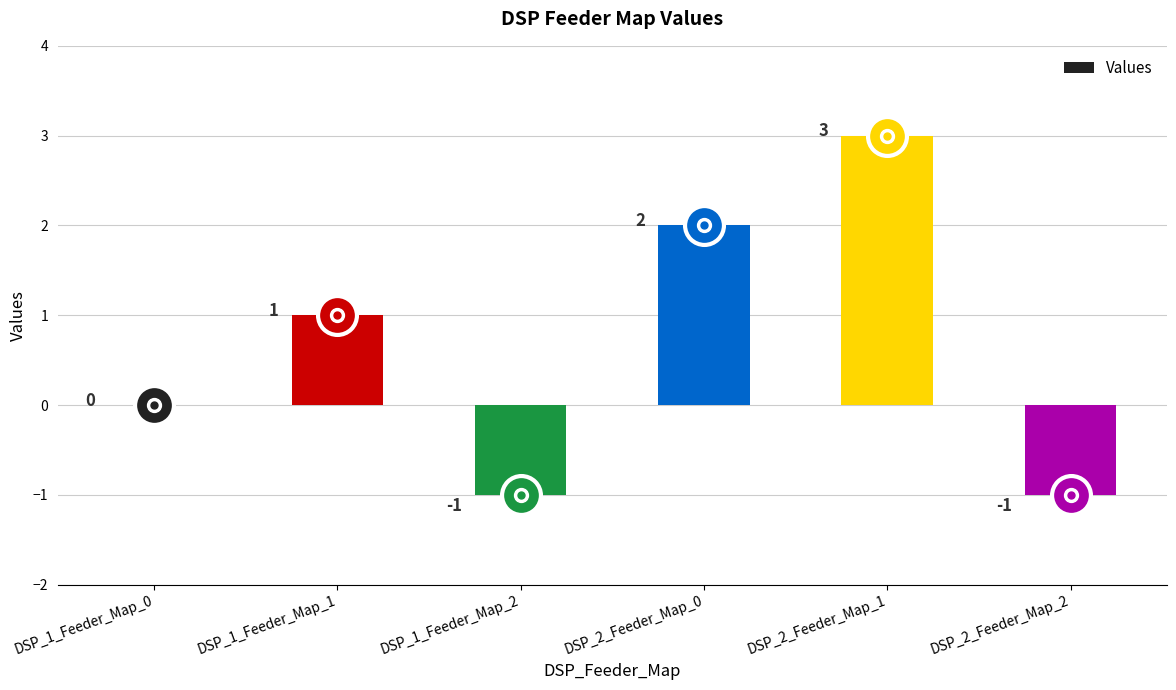

Where is the data nearest to the value 1?

DSP_1_Feeder_Map_1